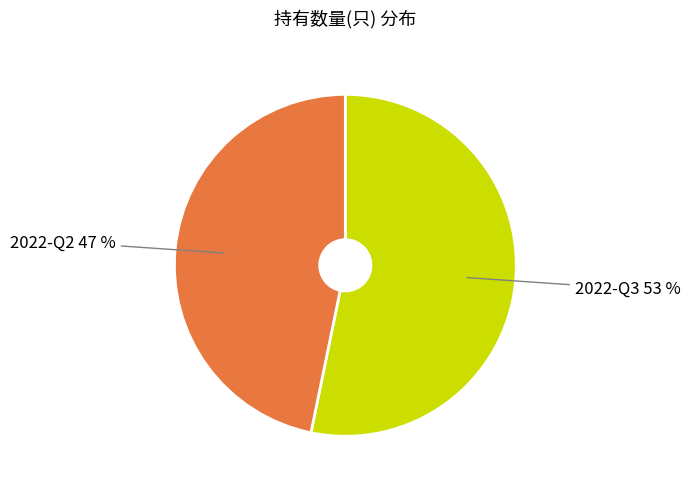

To the nearest percent, what is the average slice percentage?

50%